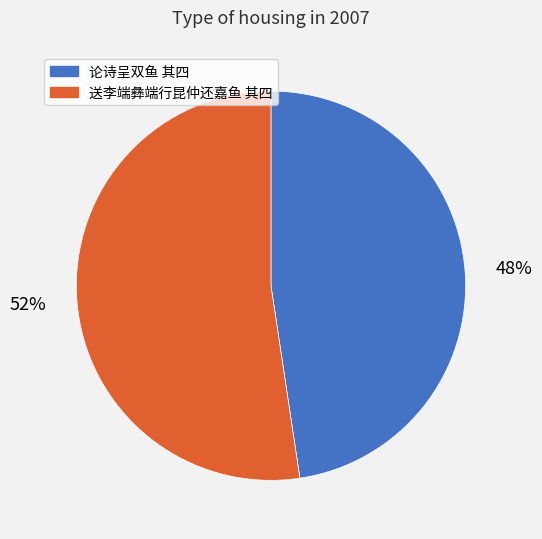

To the nearest percent, what is the average slice percentage?

50%